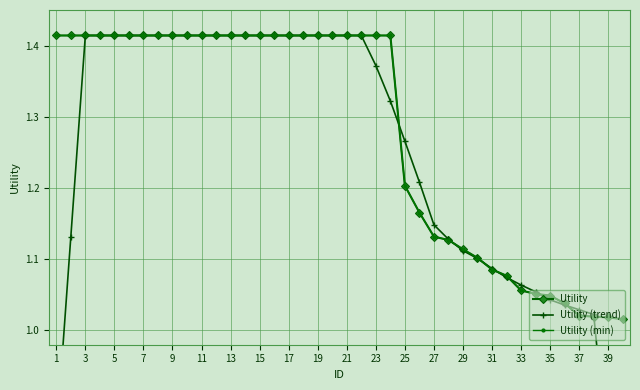

How many values in the Utility (trend) series are below 1?

3